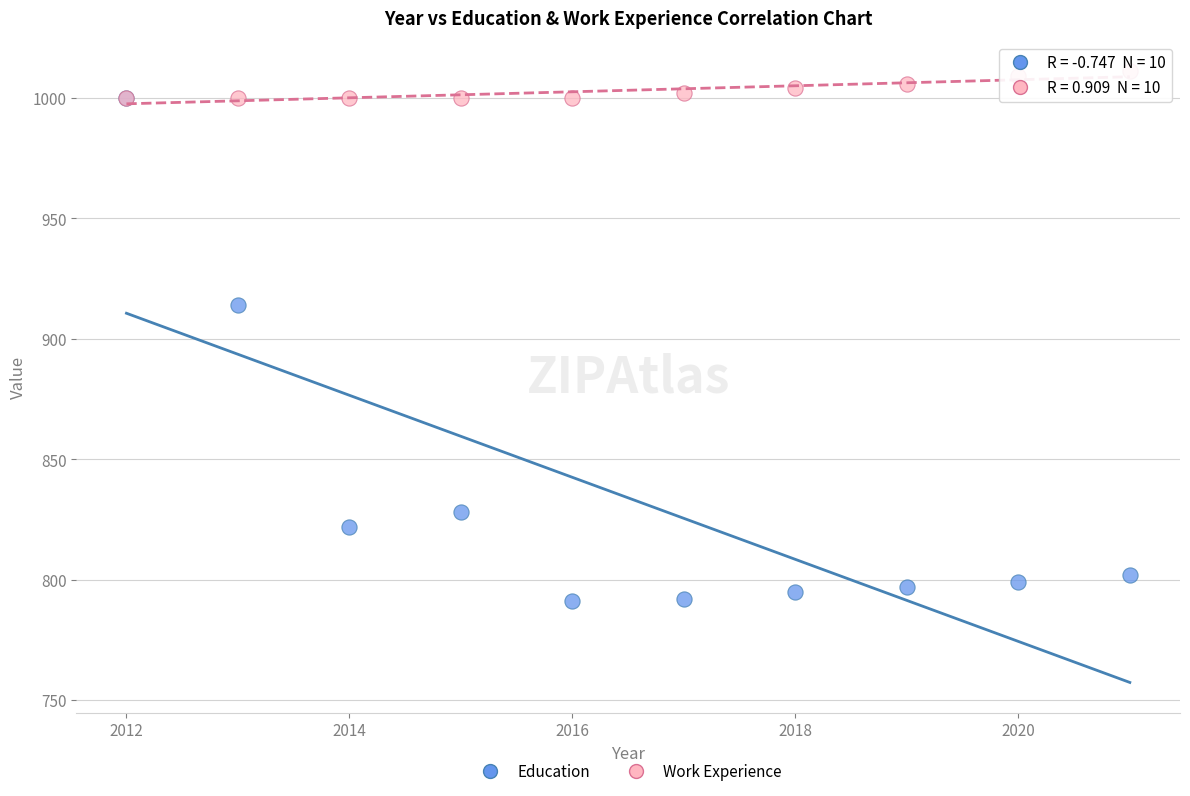

Which series has the widest spread of Y values?

Education